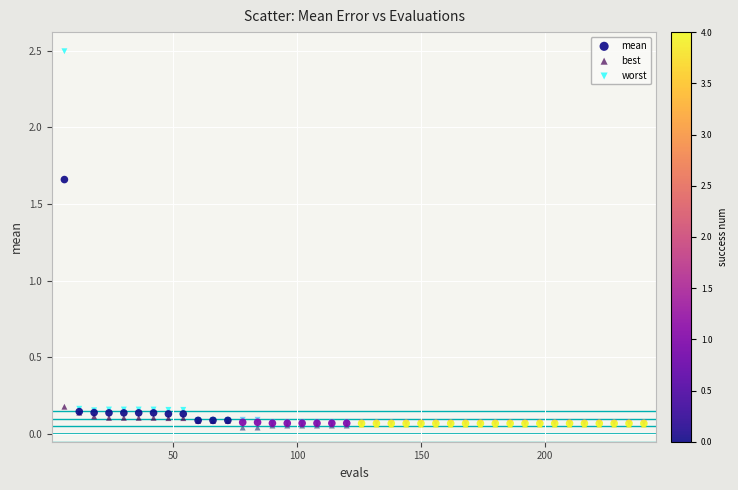

Which series contains the lowest Y value?

best